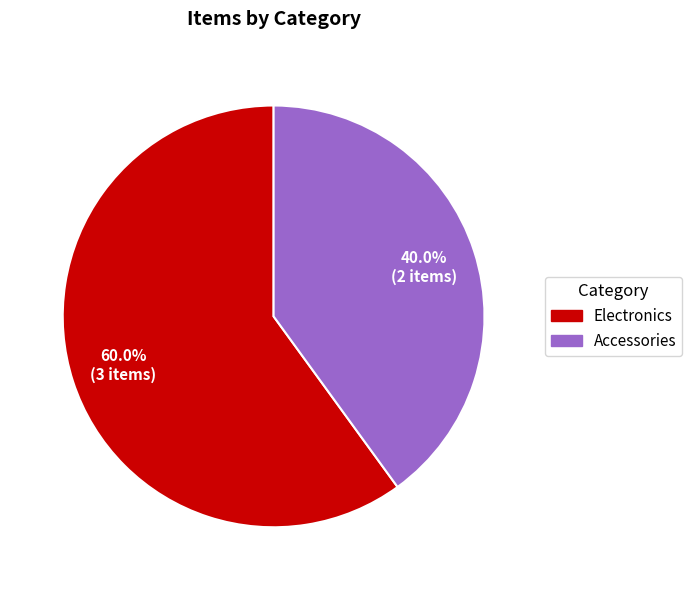

Rank the categories by value from lowest to highest.

Accessories, Electronics